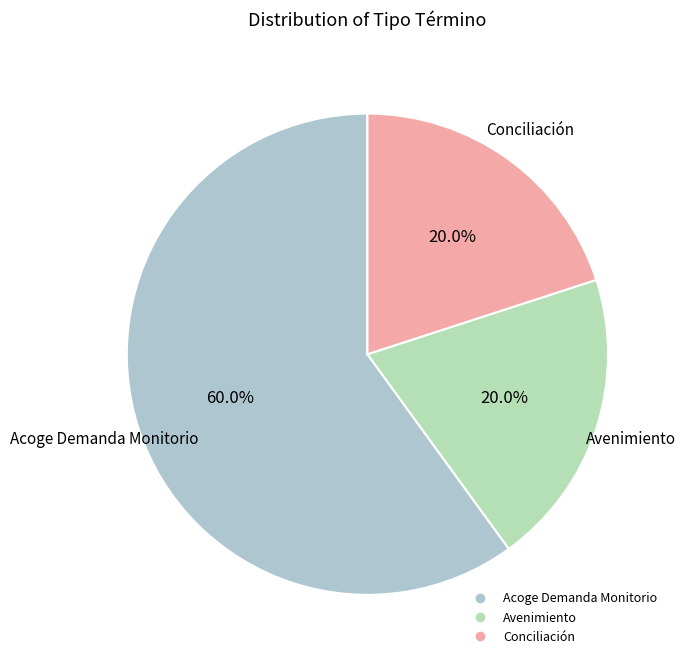

To the nearest percent, what is the average slice percentage?

33%